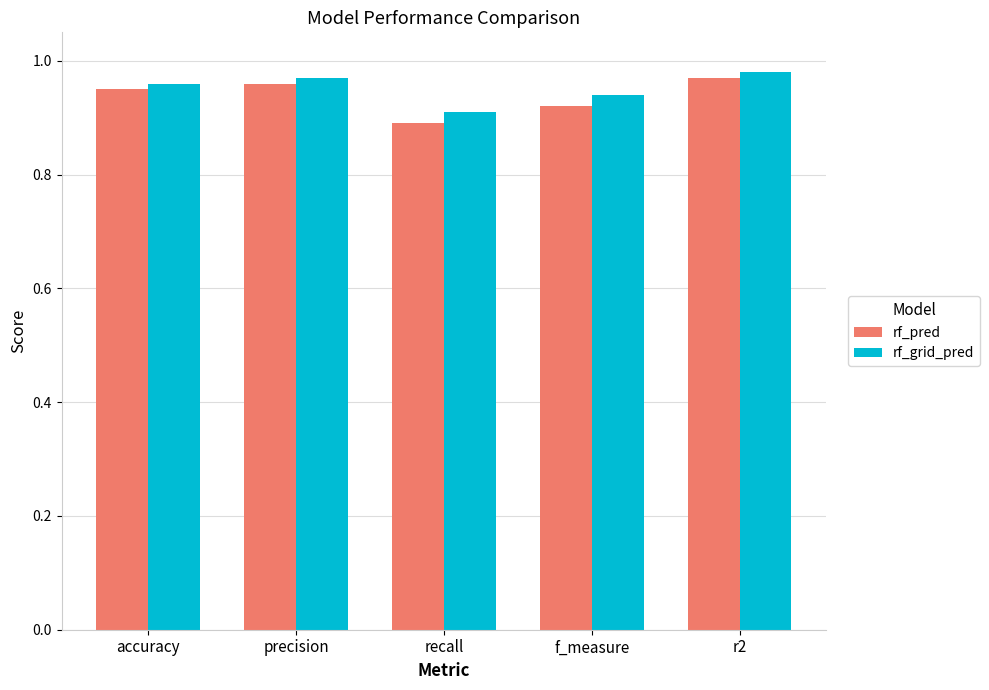

Which label corresponds to the smallest value in the chart?

recall